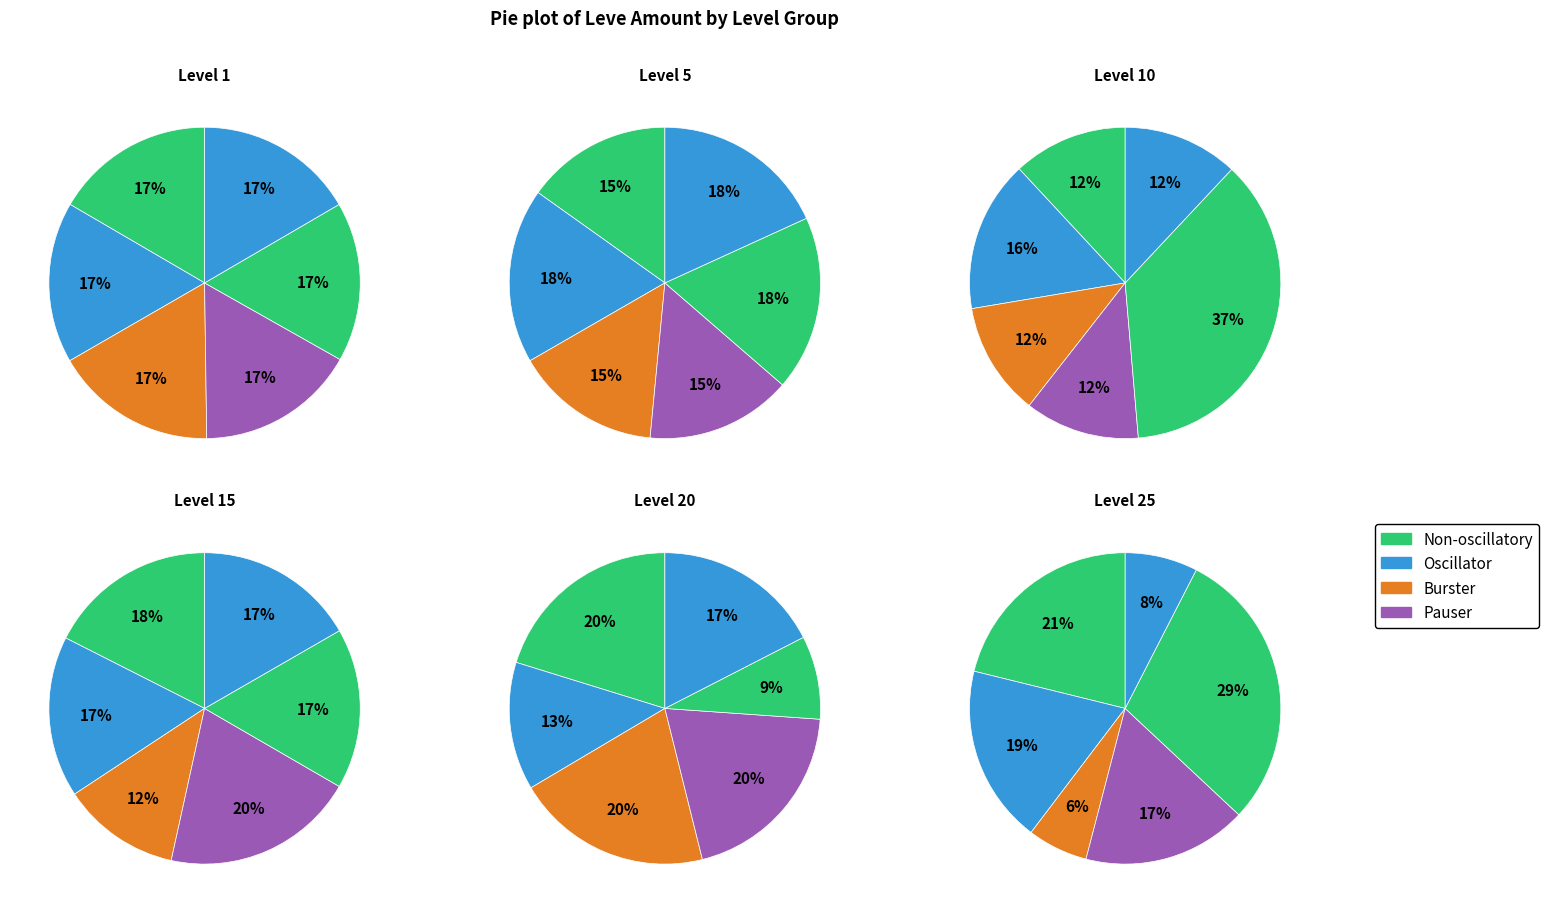

How many segments does this pie chart have?

6